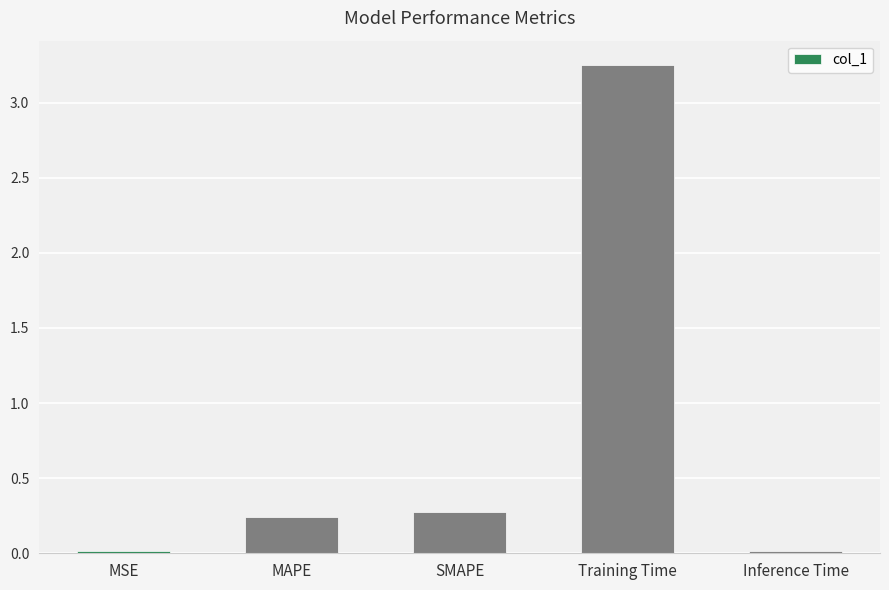

What is the change in value from SMAPE to Inference Time?

-0.3